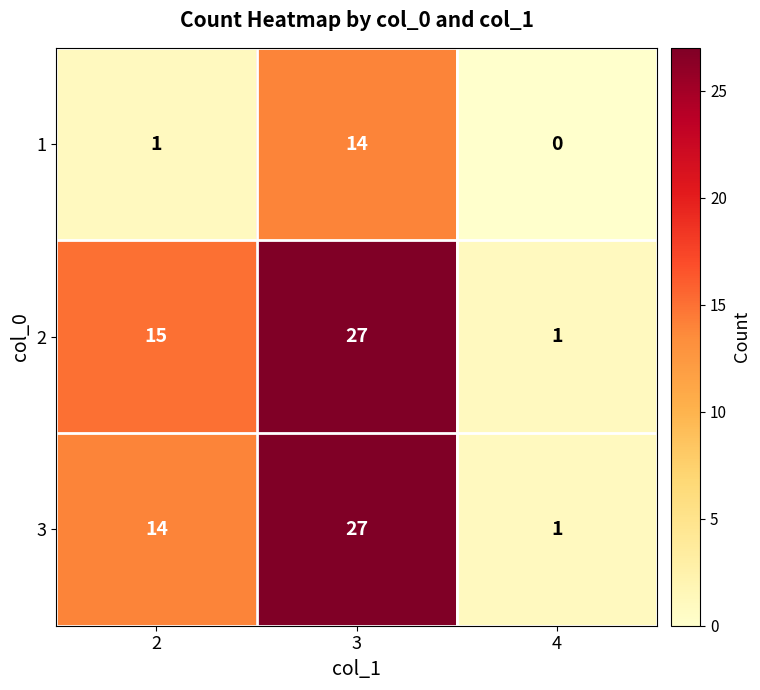

Rank the categories by 3 value from lowest to highest.

4, 2, 3